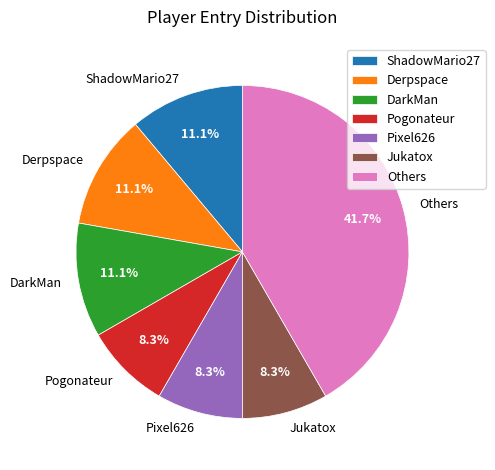

Is there any slice that represents more than half of the pie?

No